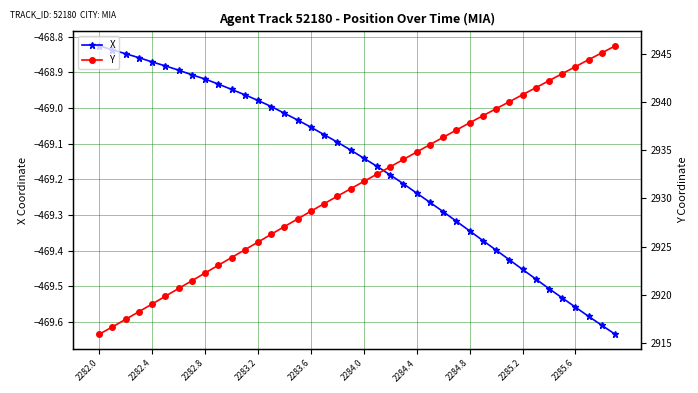

True or false: X and Y cross at least once.

False